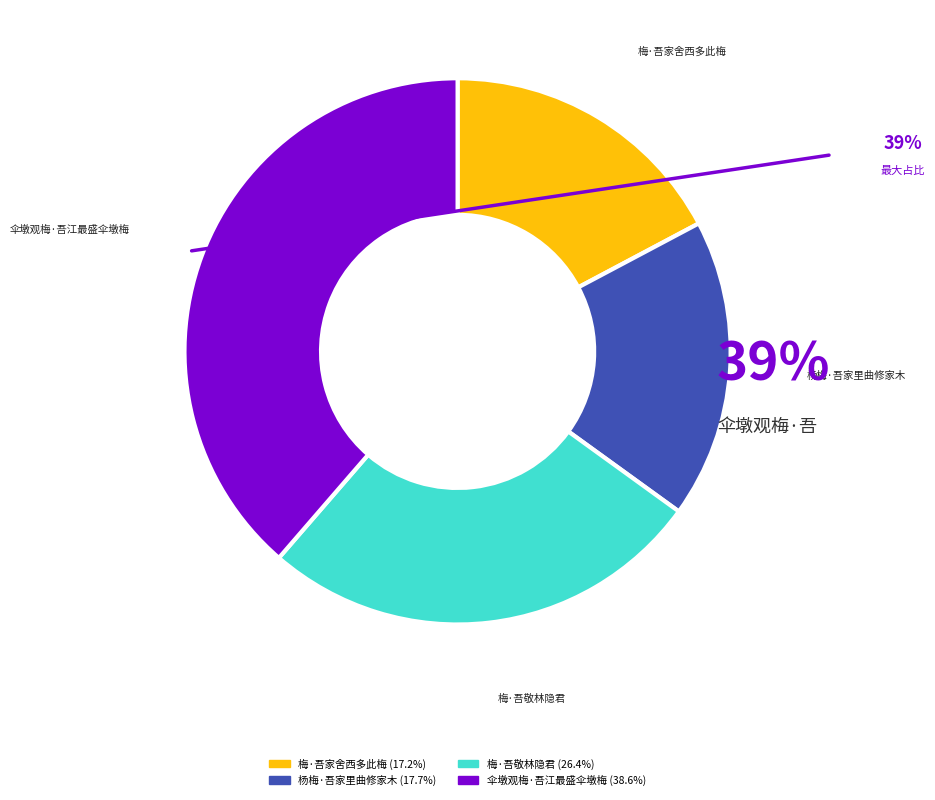

What percentage is the 伞墩观梅·吾江最盛伞墩梅 slice, to the nearest percent?

39%